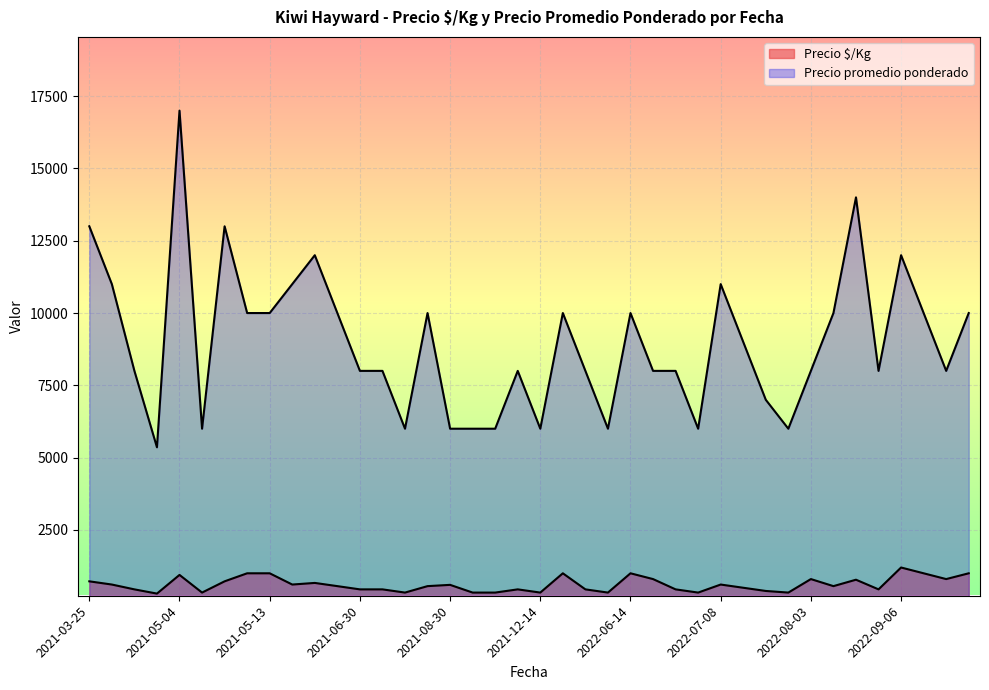

What are all the series names shown in the legend?

Precio $/Kg, Precio promedio ponderado